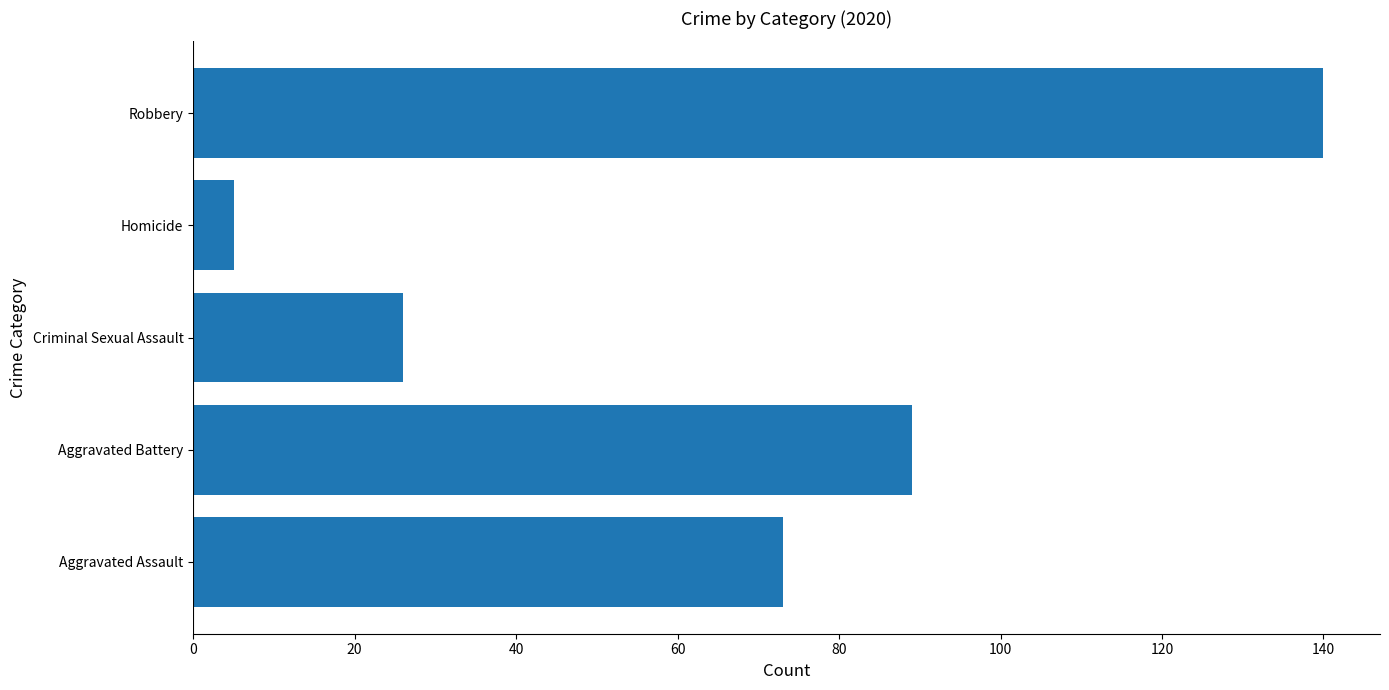

Between Aggravated Battery and Criminal Sexual Assault, which is larger?

Aggravated Battery